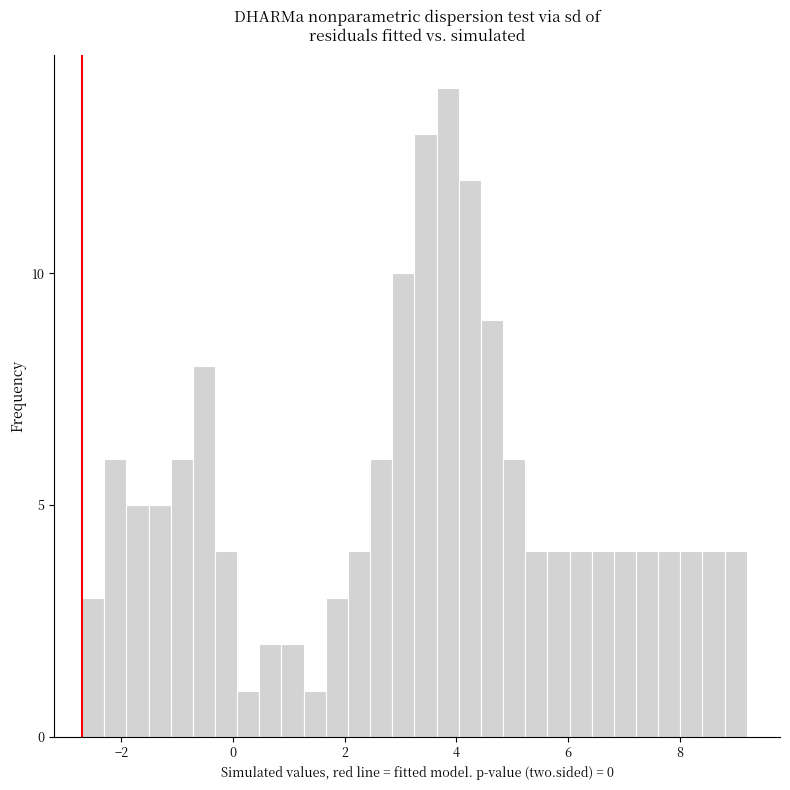

Read against the x-axis, roughly where is the centre of the tallest bar?

3.8